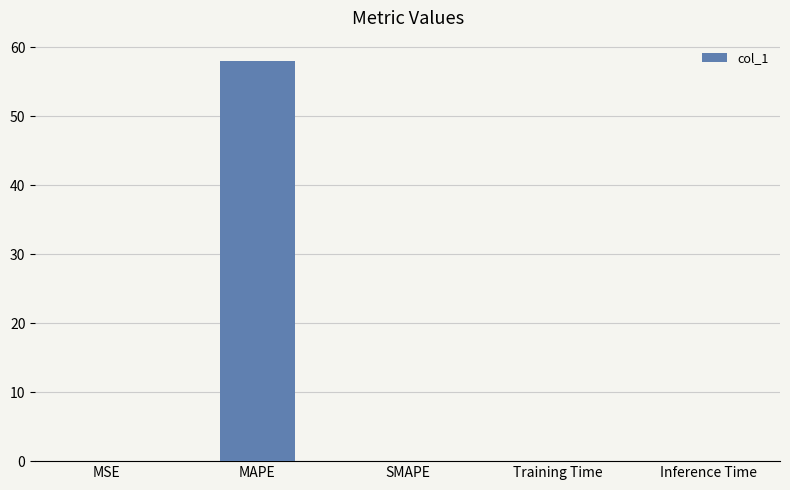

True or false: the data shows -35.3 at SMAPE.

False